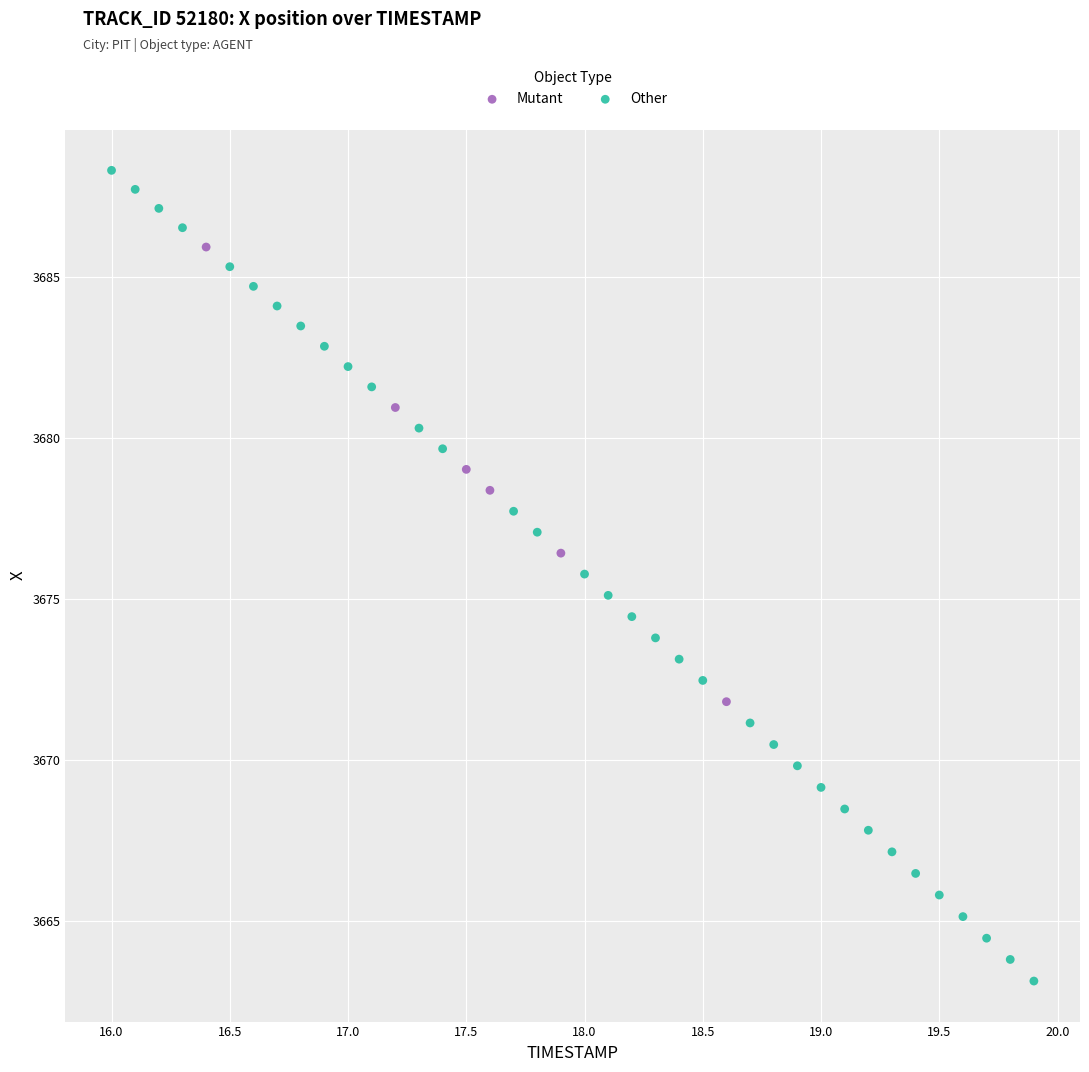

Which series reaches the maximum Y coordinate?

Other